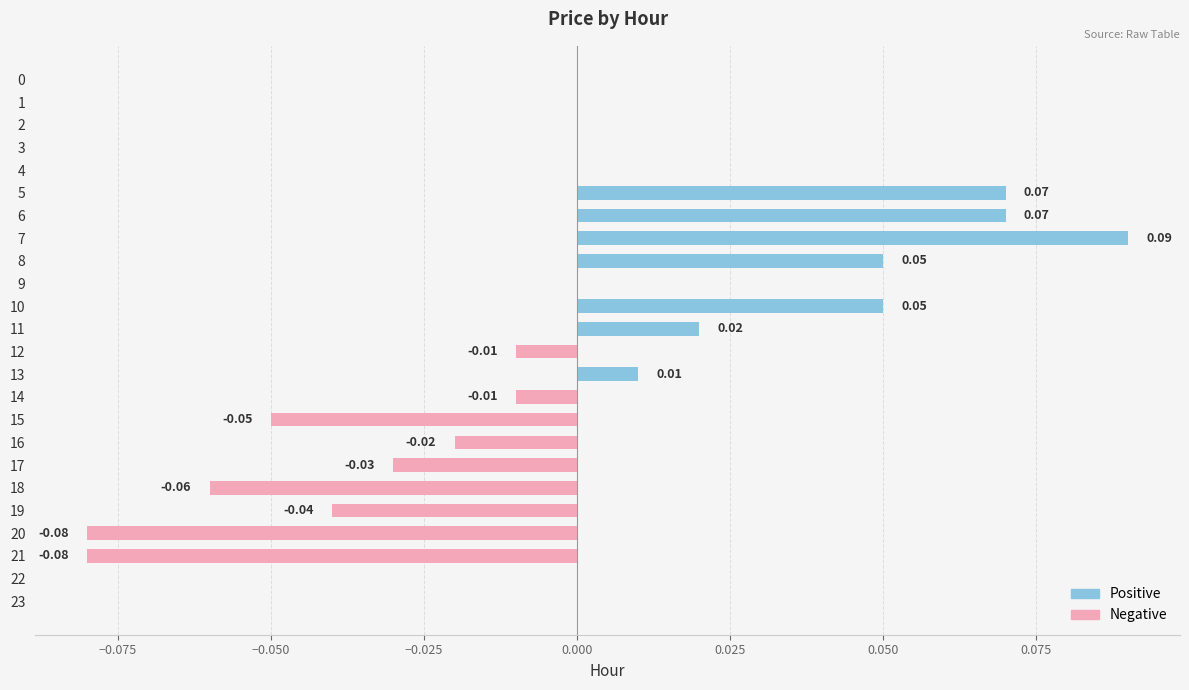

Between 15 and 4, which is larger?

4